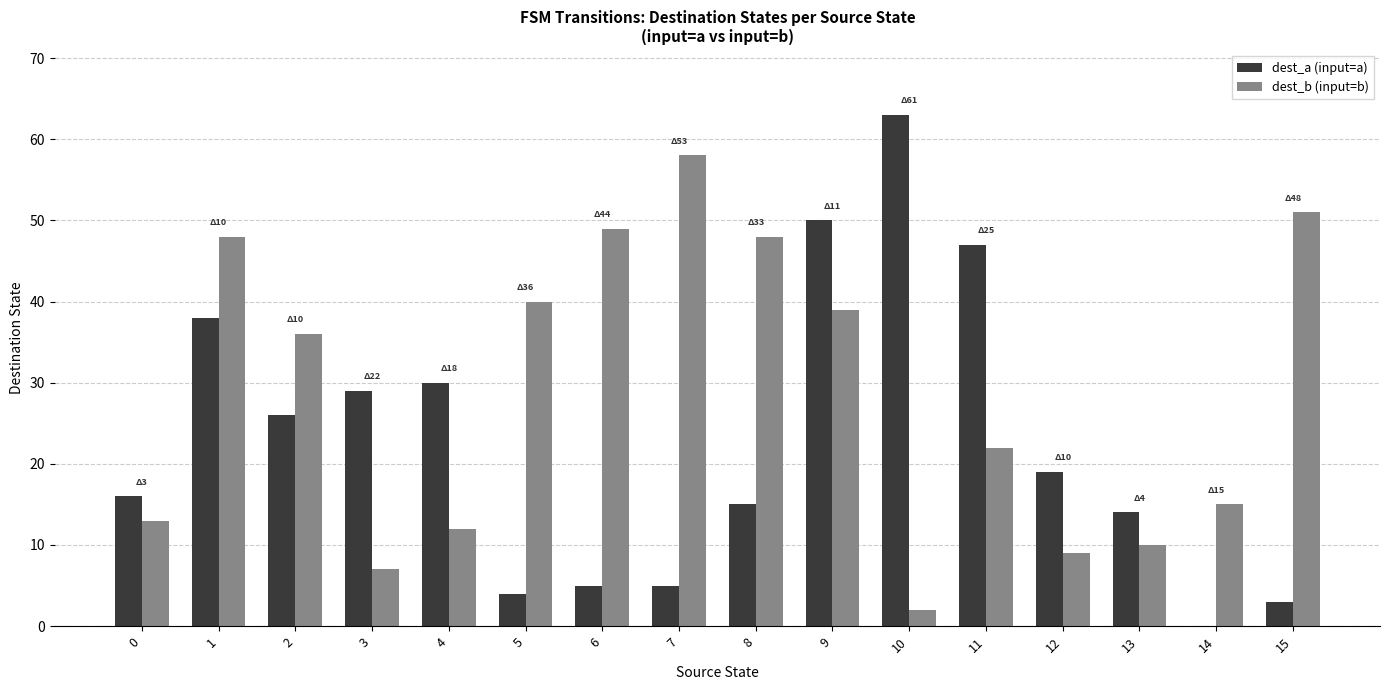

The dest_b (input=b) series shows 17 at 5. True or false?

False